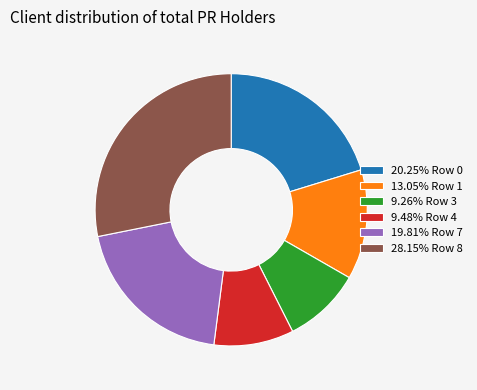

Count the number of slices in the pie.

6